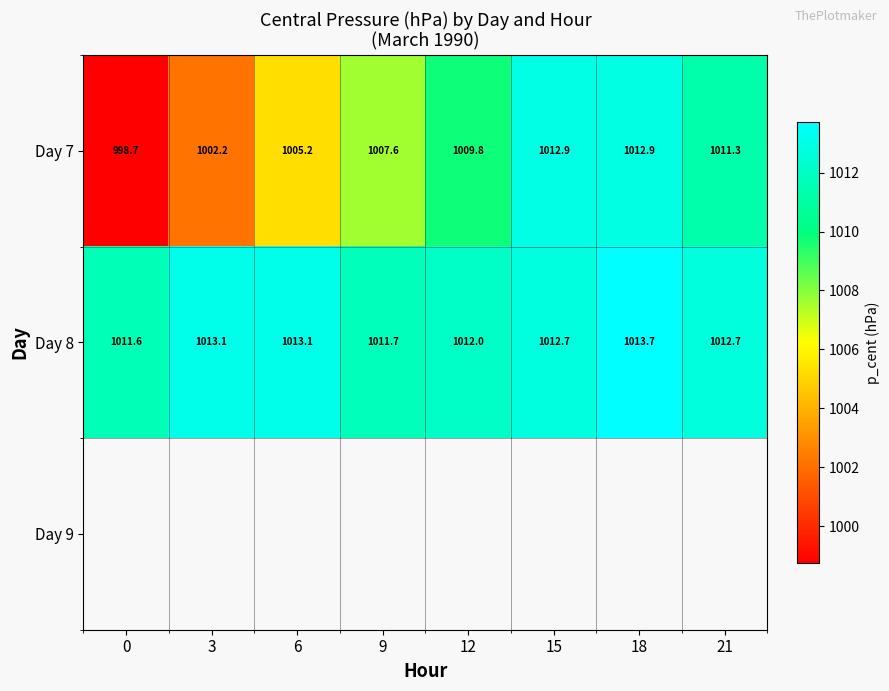

How many values in the Day 7 series are below 1009?

4